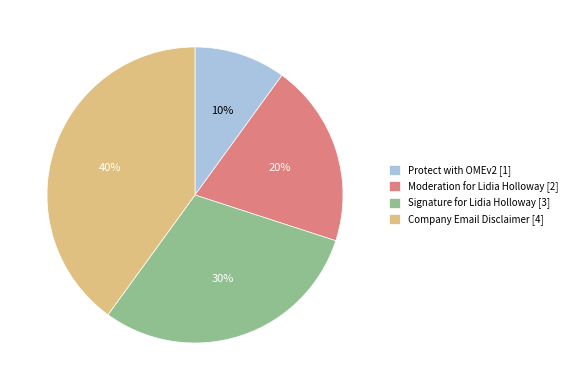

How many slices are in this pie chart?

4